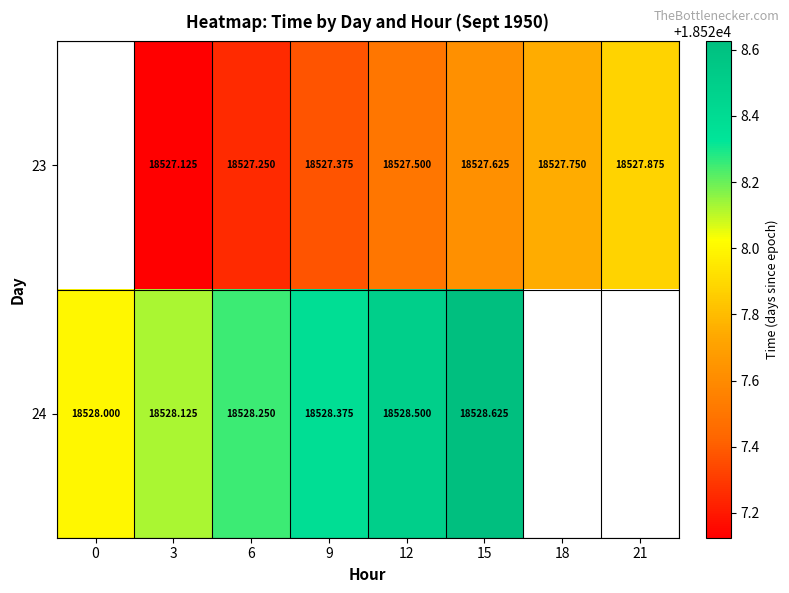

What is the smallest value displayed?

18527.1